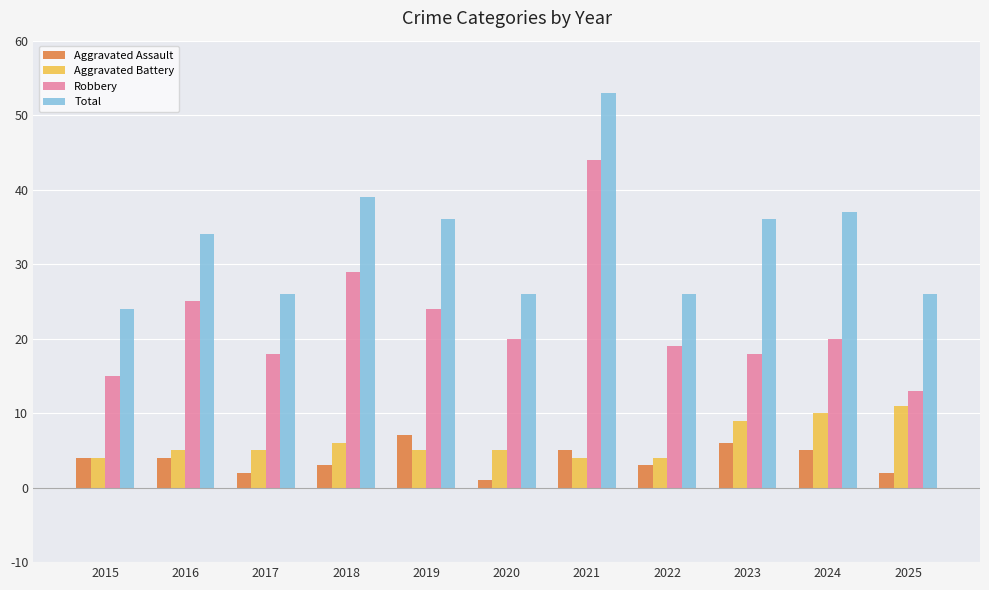

Which category has the lowest value in the Aggravated Assault series?

2020